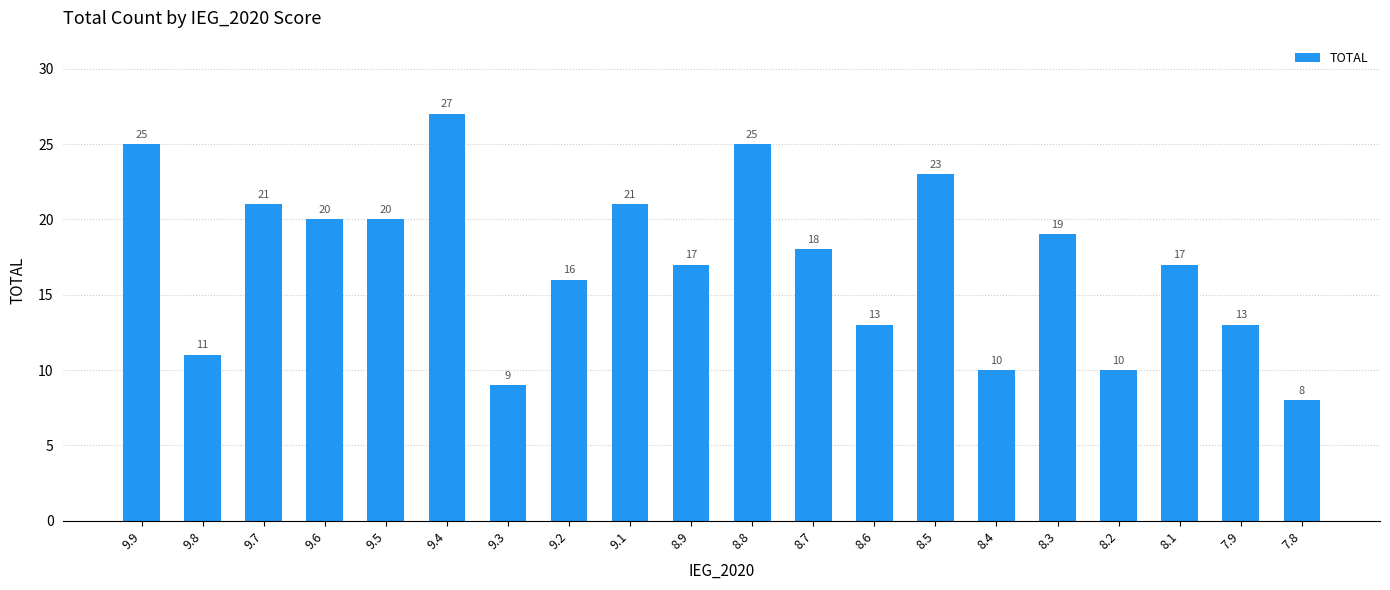

What value does the data have at 9.9?

25